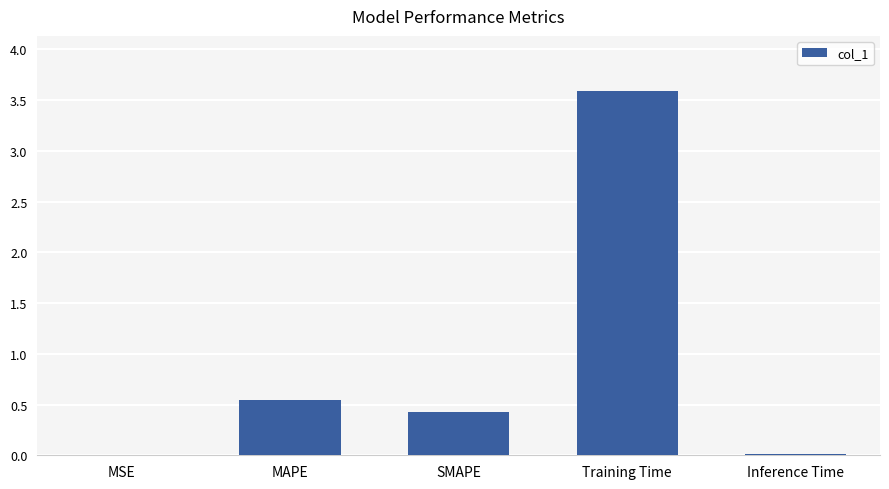

The value at Training Time is 5.9. True or false?

False